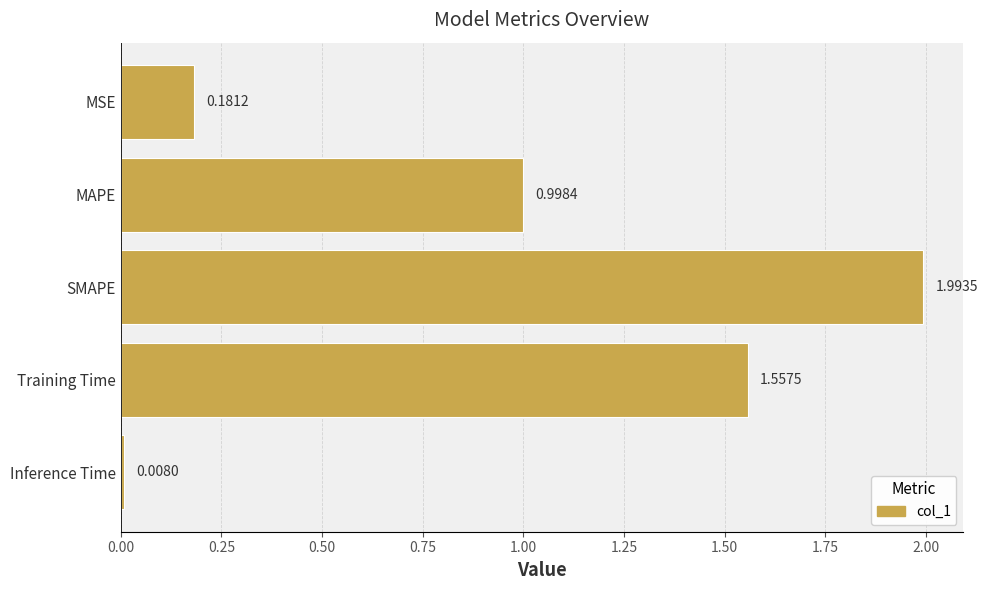

List the labels in order of value, largest first.

SMAPE, Training Time, MAPE, MSE, Inference Time